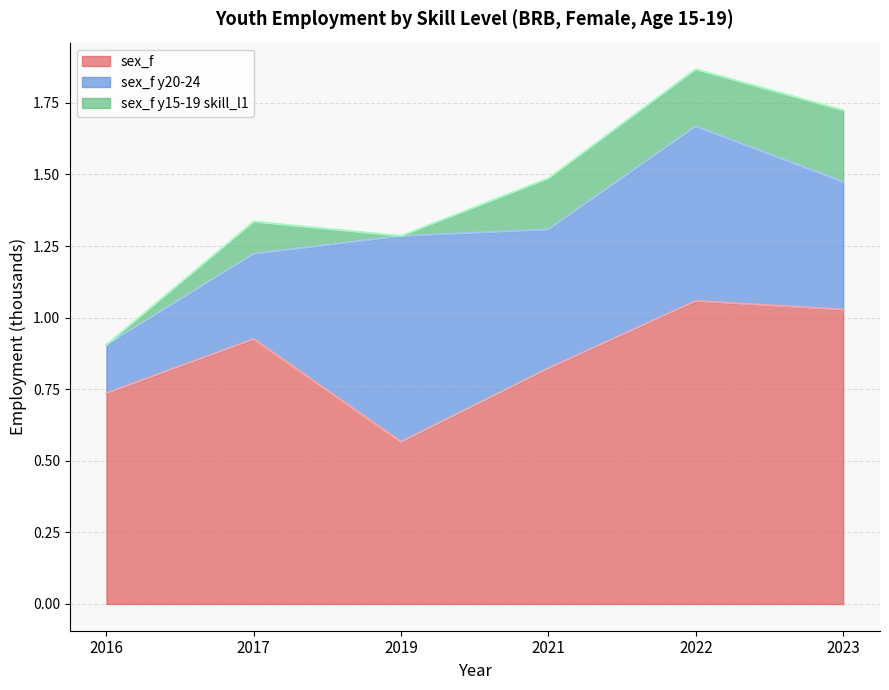

What is the difference between the maximum and minimum values in the sex_f series?

0.5